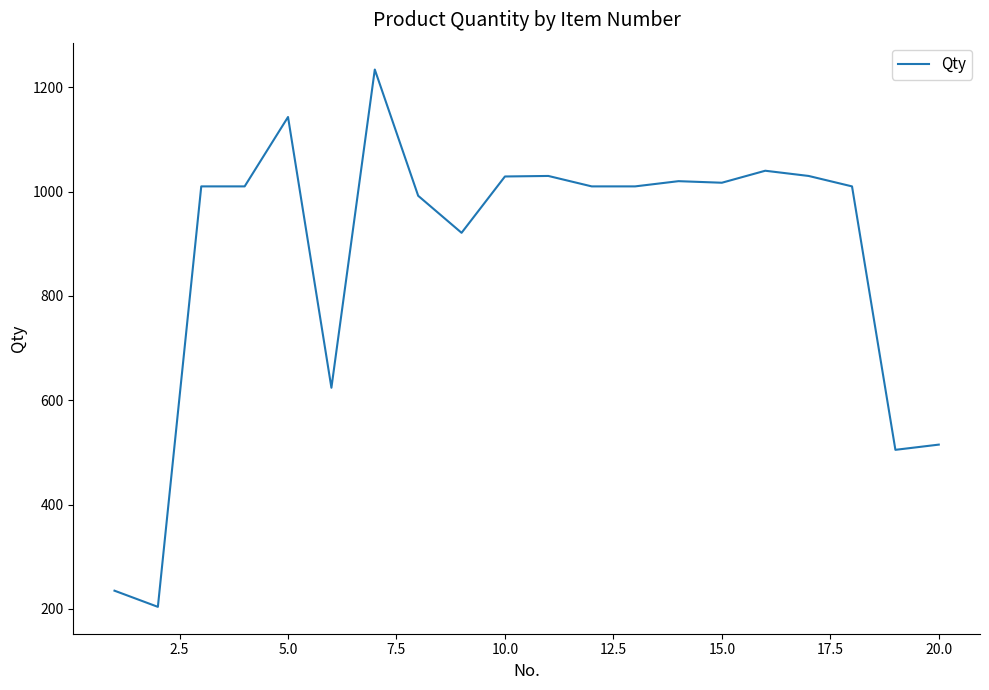

How many lines are shown in the chart?

1